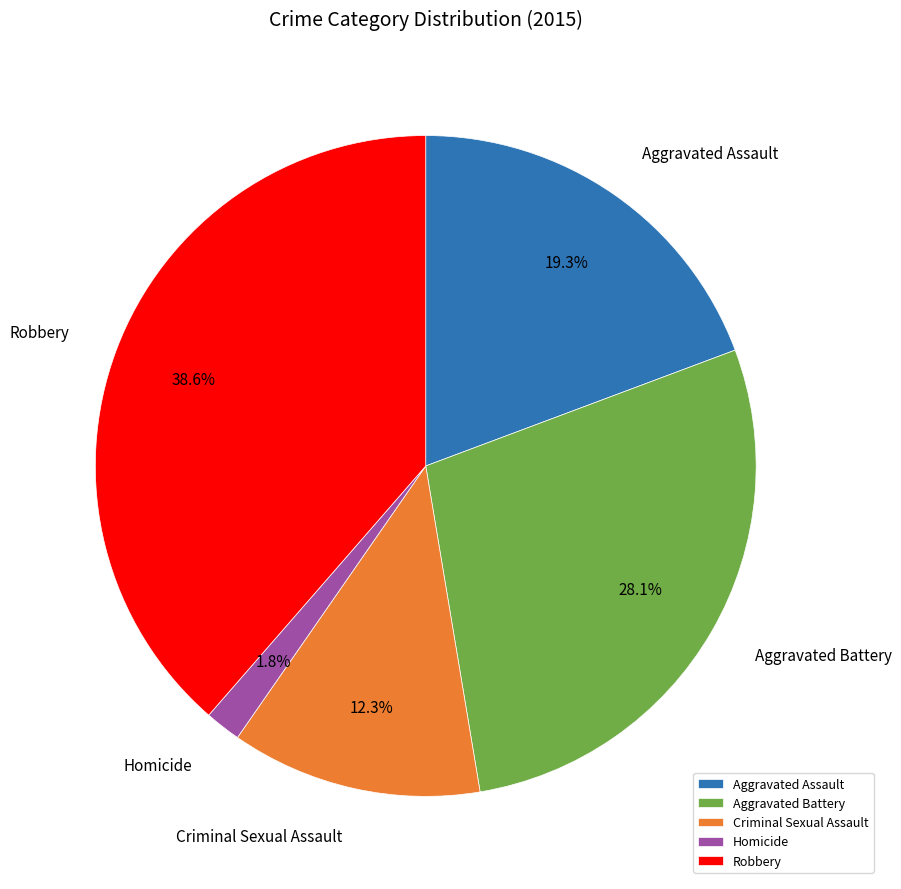

Is it true that Homicide is 10% of the pie?

False